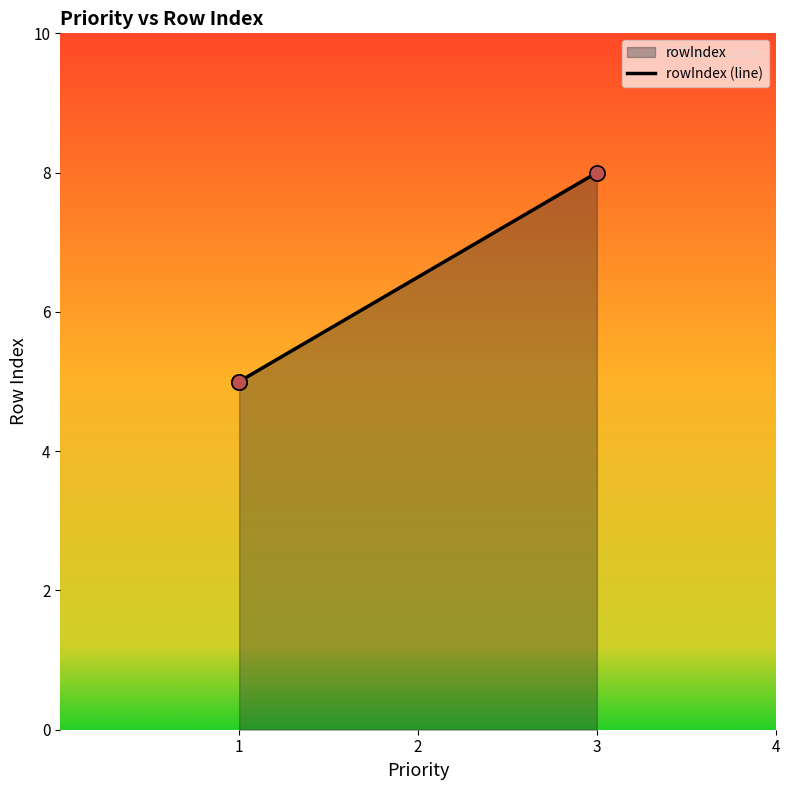

What is the change in value from 1 to 3?

+3